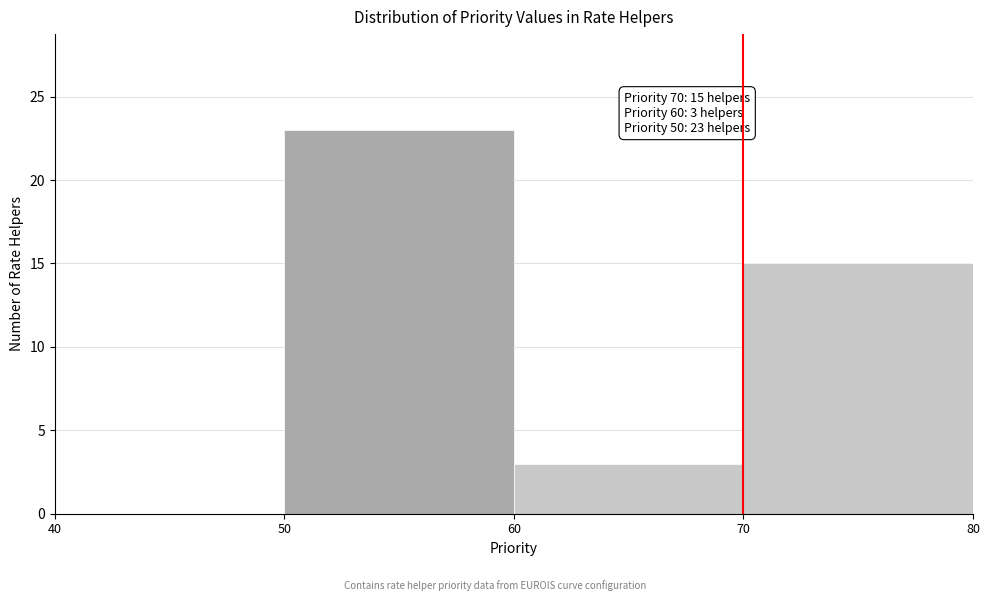

Which range on the x-axis has the tallest bar?

50 to 60